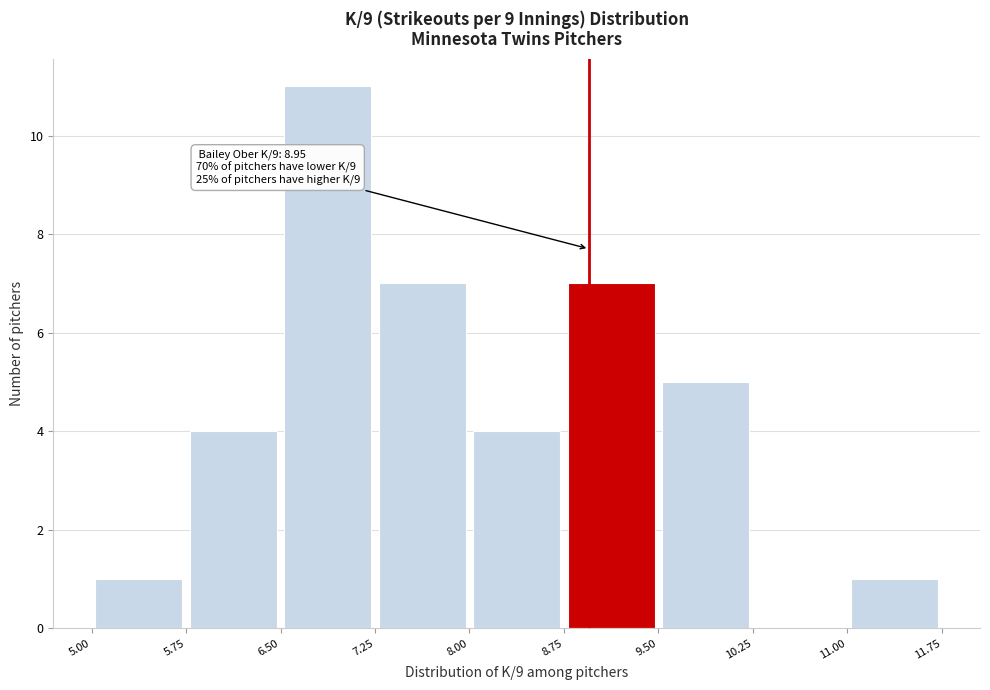

Which range on the x-axis has the tallest bar?

6.50 to 7.25